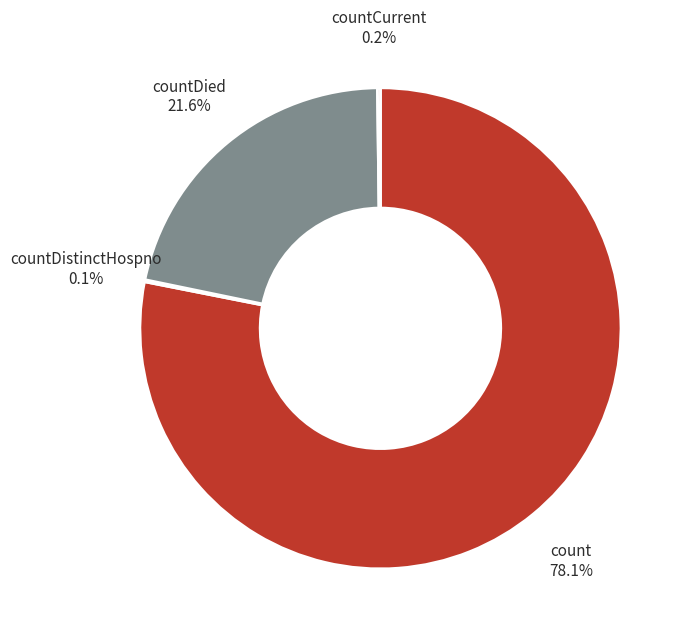

Does any single category account for the majority?

Yes